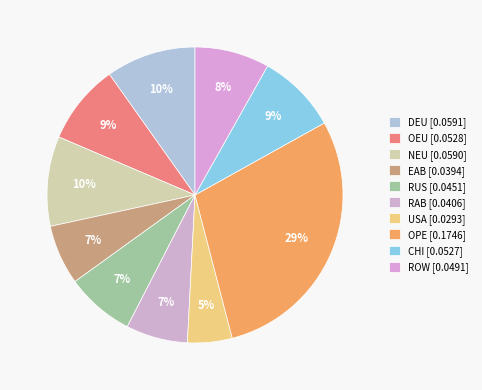

How much of the chart is everything except USA?

95.1%